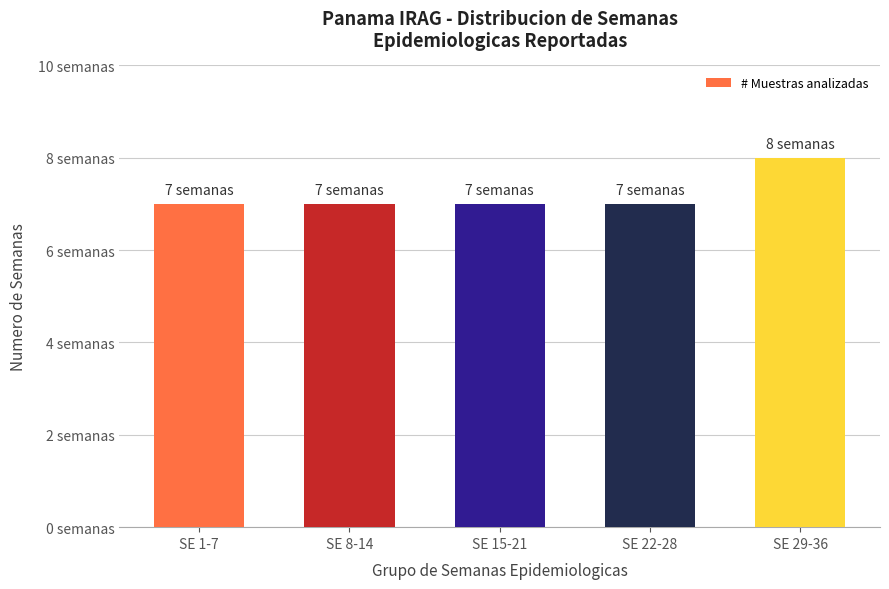

Does the chart contain any negative values?

No